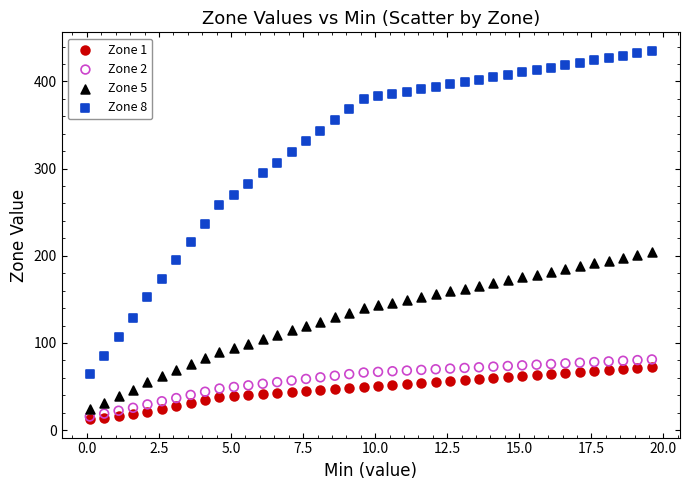

Which series has the widest spread of Y values?

Zone 8